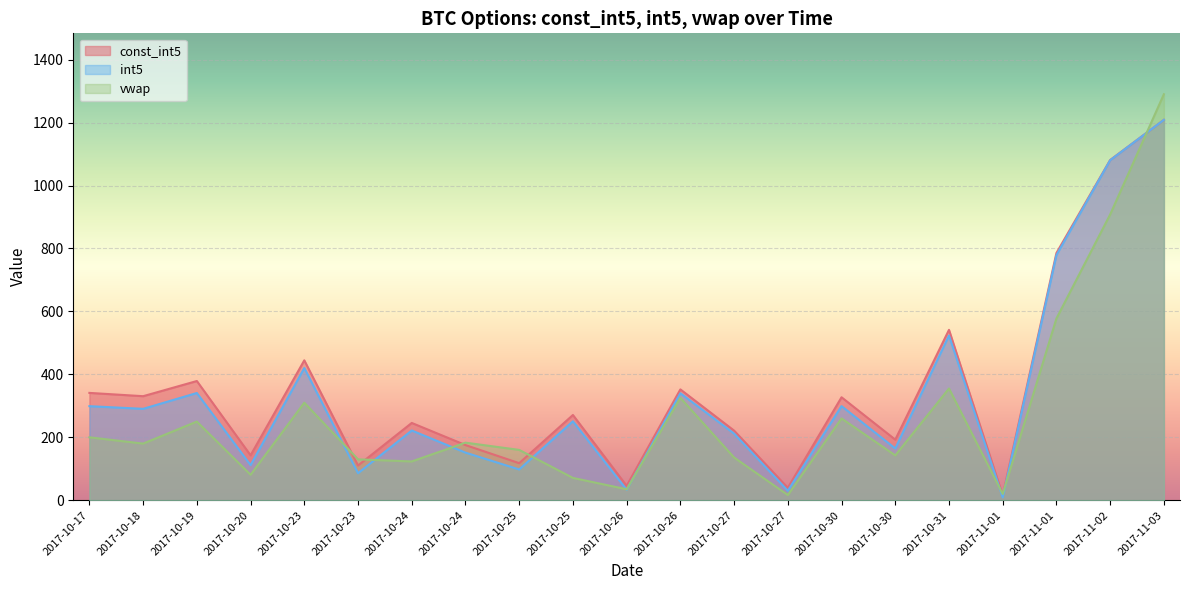

List the series in order of their peak value, highest first.

vwap, const_int5, int5